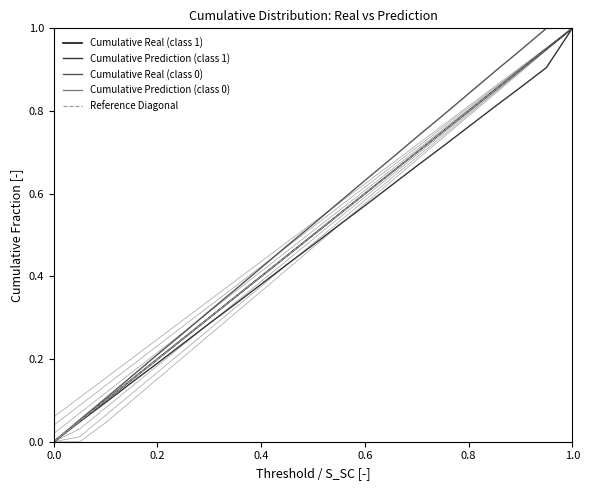

True or false: Cumulative Real (class 0) and Cumulative Prediction (class 0) intersect in this chart.

False